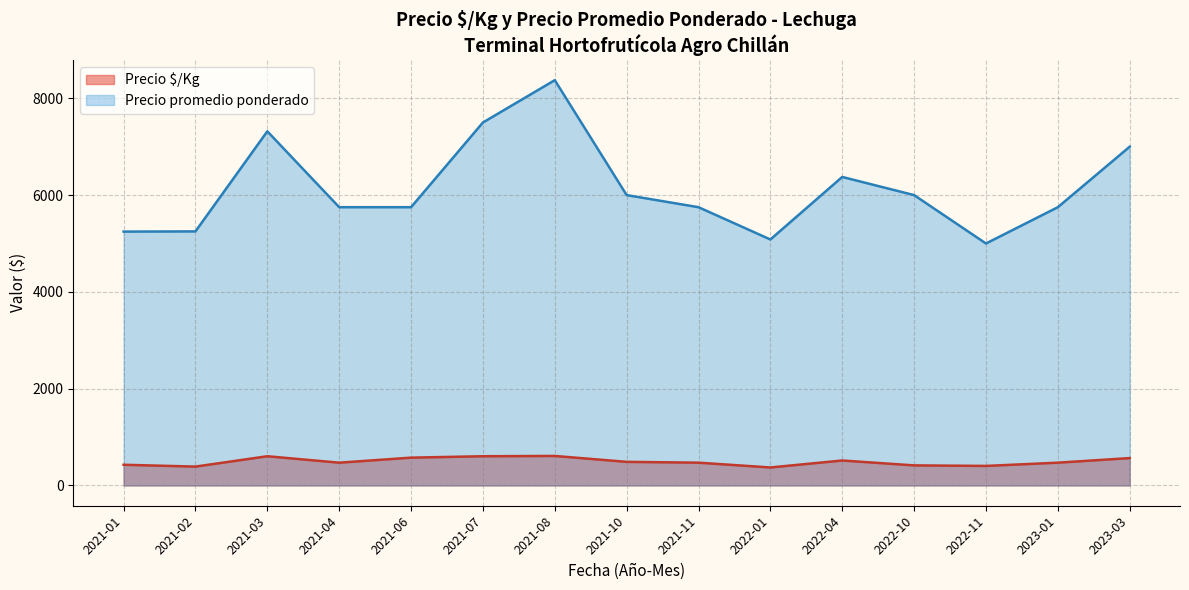

At 2021-10, list the series in order from largest to smallest.

Precio promedio ponderado, Precio $/Kg